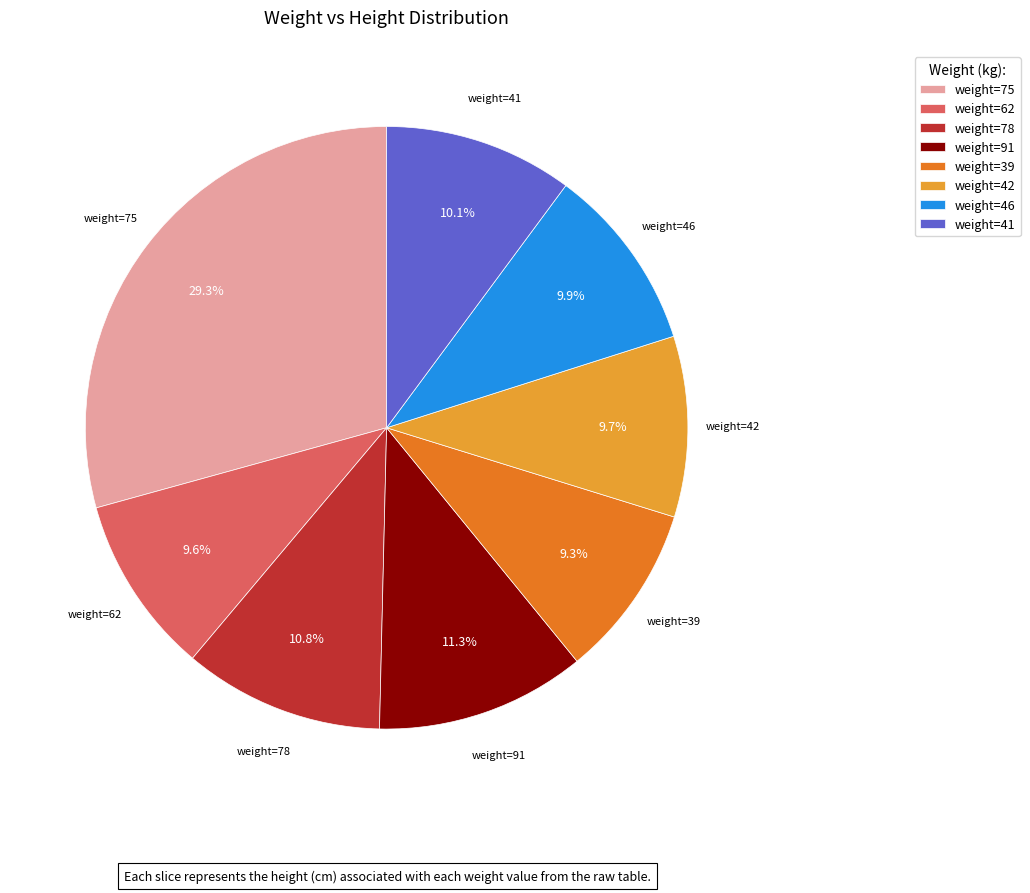

What portion of the pie excludes weight=62?

90.4%